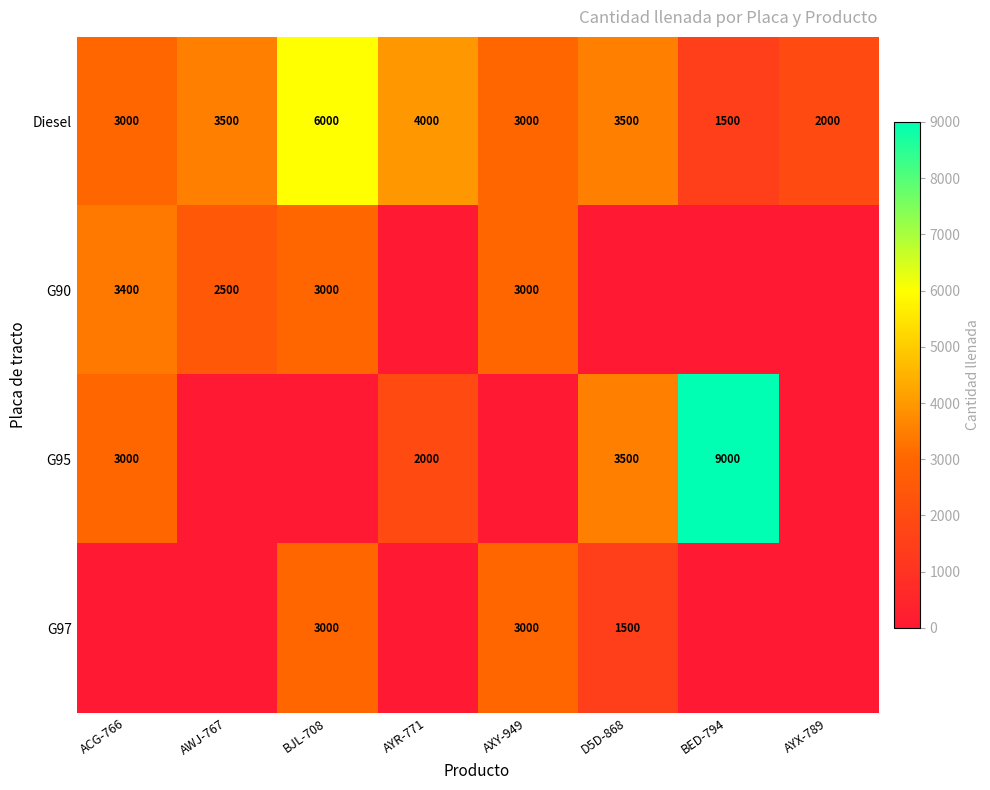

The value of G90 at ACG-766 is 3400. True or false?

True